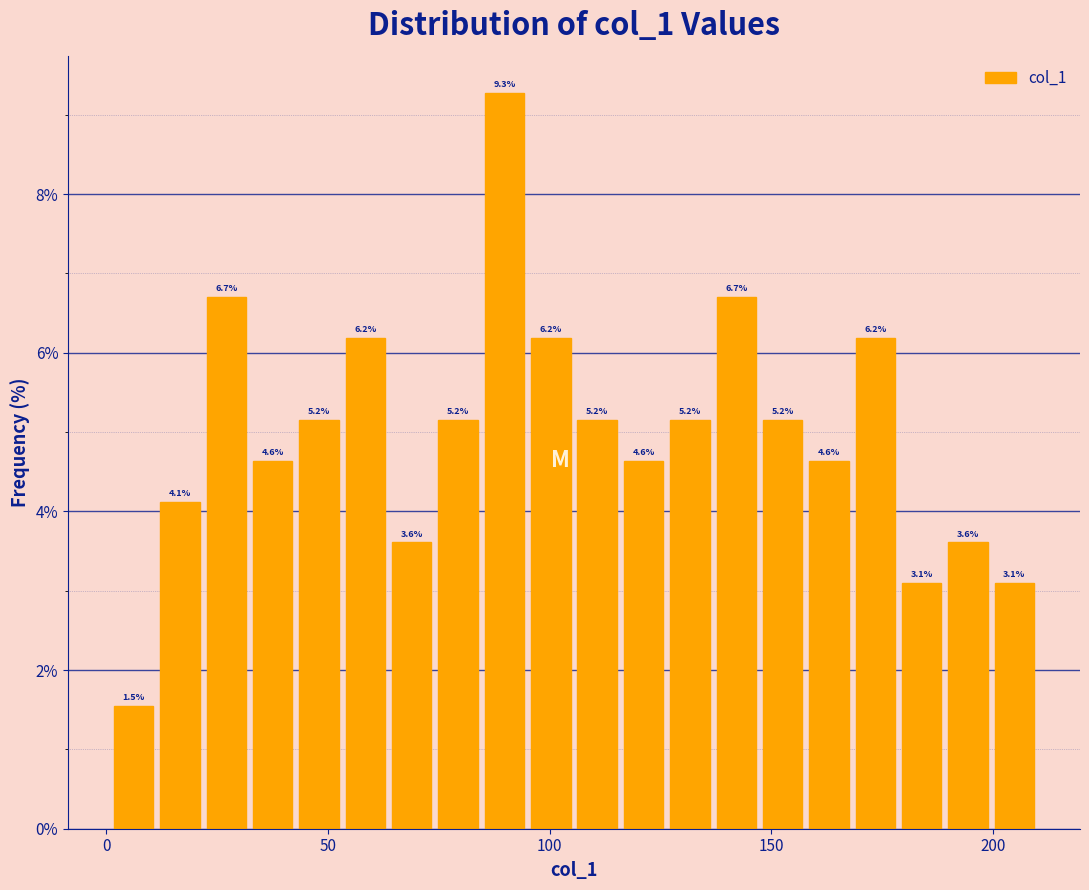

Read against the x-axis, roughly where is the centre of the tallest bar?

90